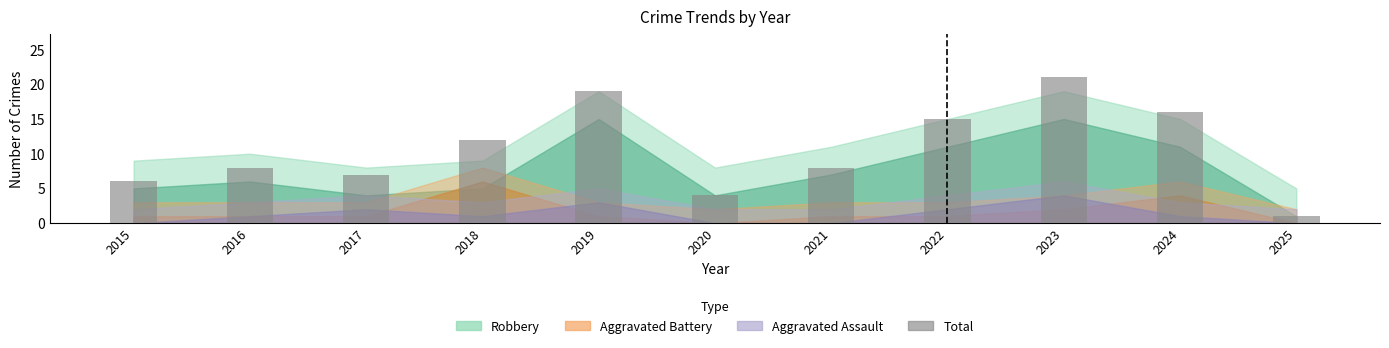

Which category has the highest value across all series?

2023